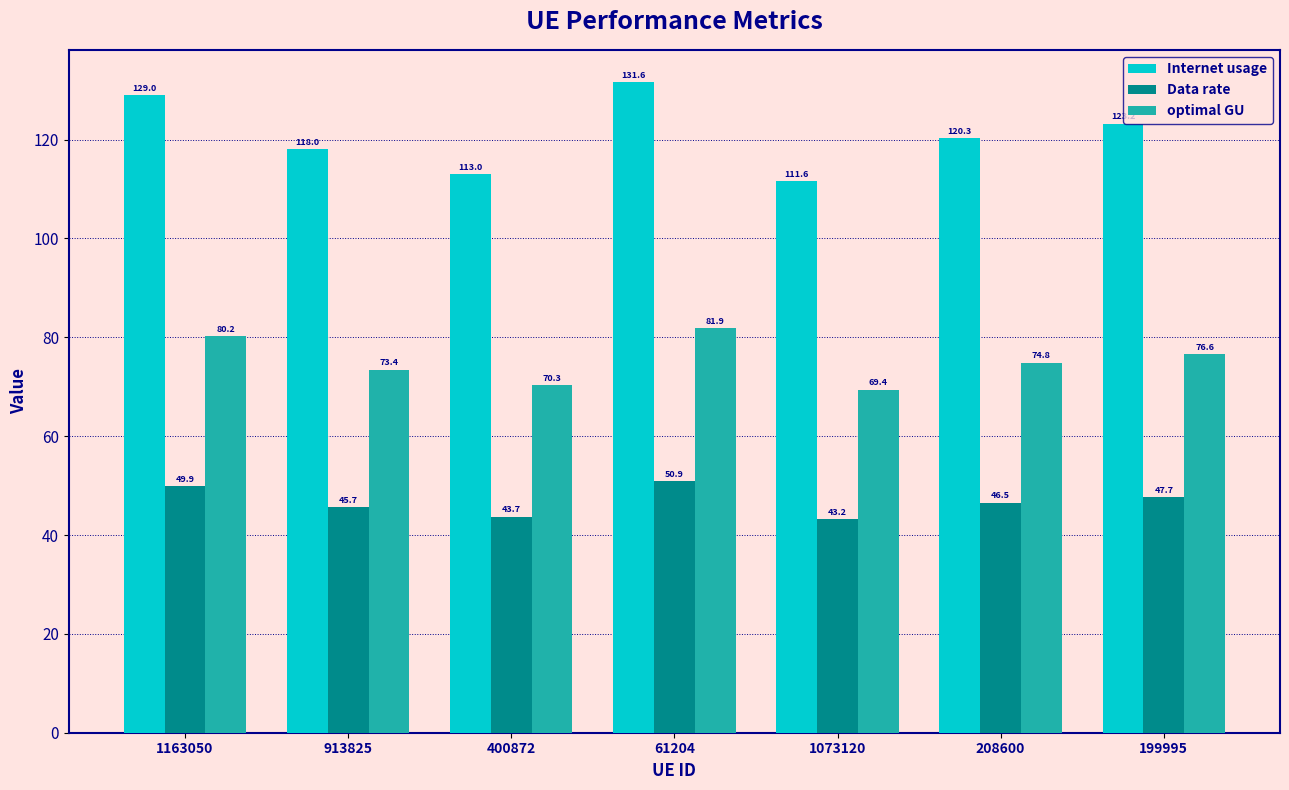

How many bars are there in each group?

3